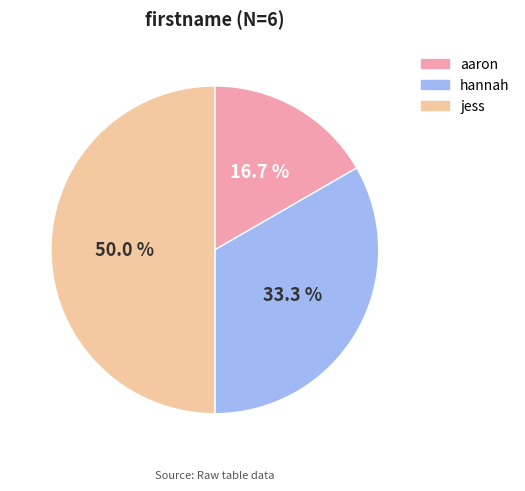

Rank the categories by value from highest to lowest.

jess, hannah, aaron